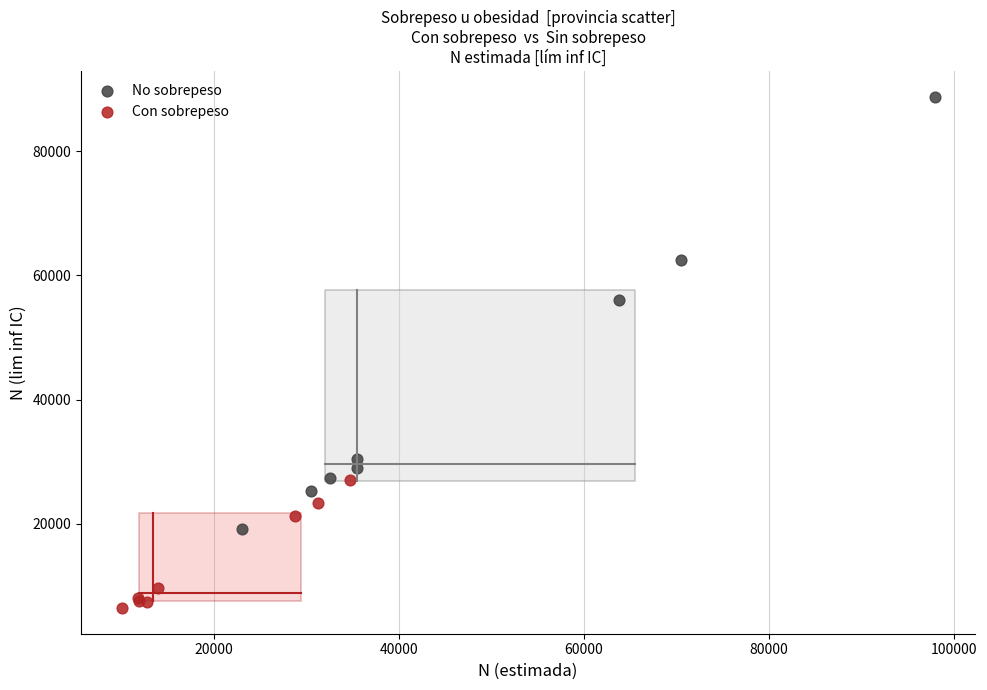

Which series reaches the minimum Y coordinate?

Con sobrepeso